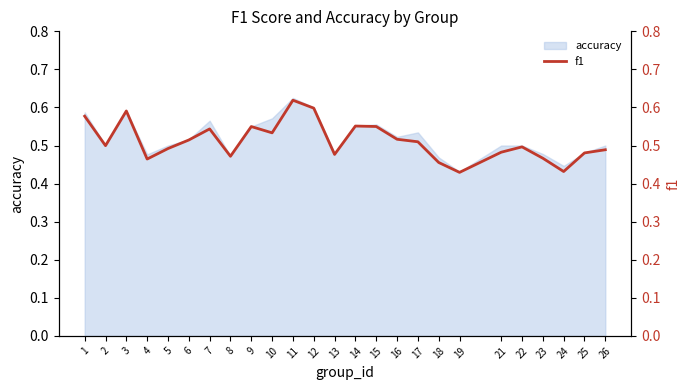

Rank the categories by value from lowest to highest.

19, 24, 18, 4, 23, 8, 13, 25, 21, 26, 5, 22, 2, 17, 6, 16, 10, 7, 9, 15, 14, 1, 3, 12, 11